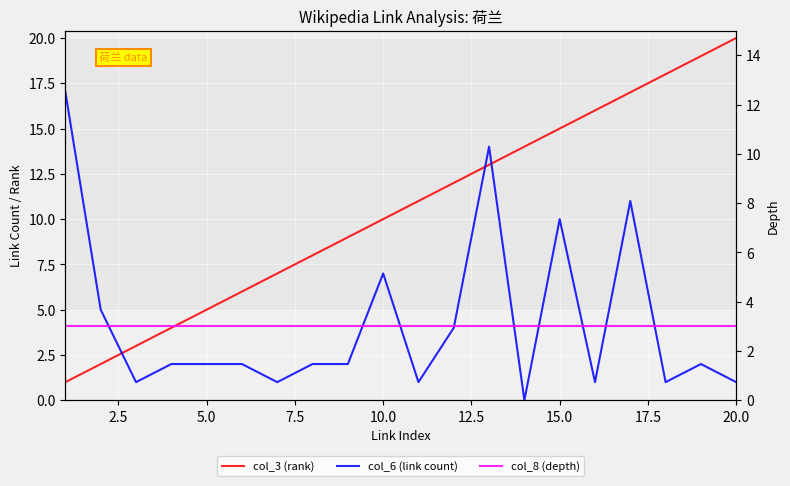

How many lines are shown in the chart?

3